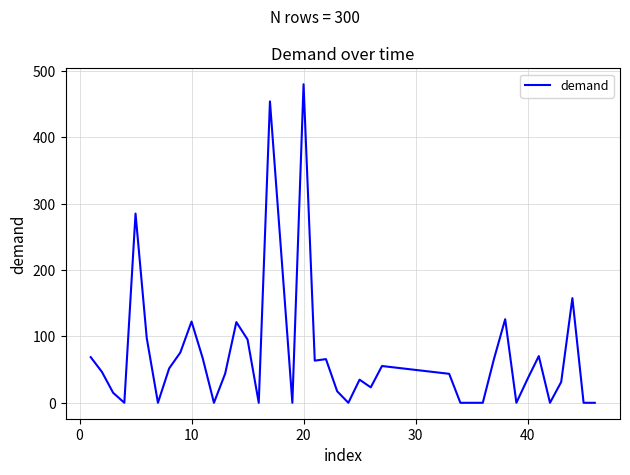

What is the difference between the maximum and minimum values?

480.0